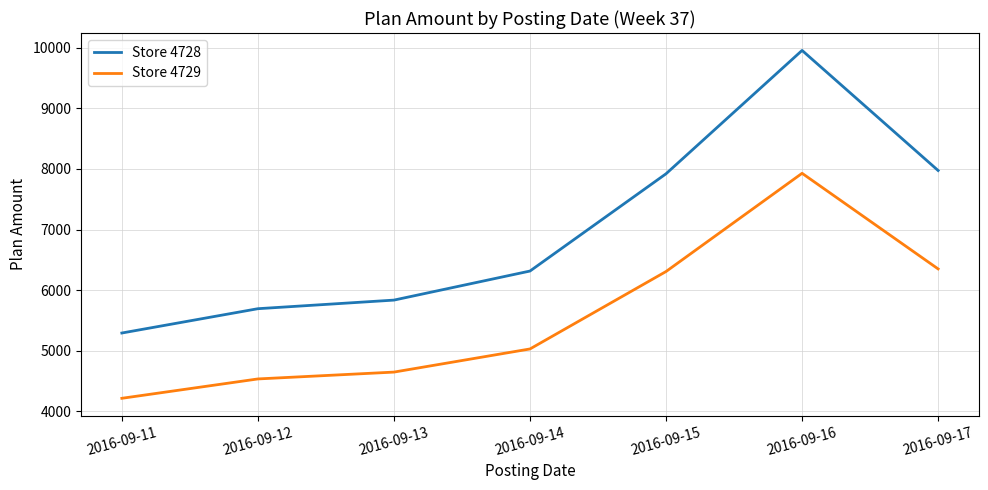

The value of Store 4728 at 2016-09-17 is 7974.6. True or false?

True